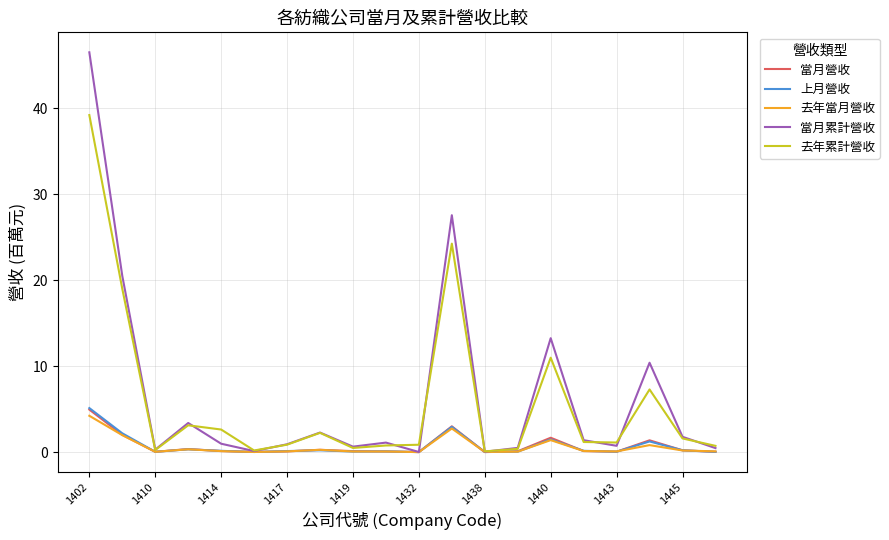

What is the average value of the 上月營收 series?

0.7